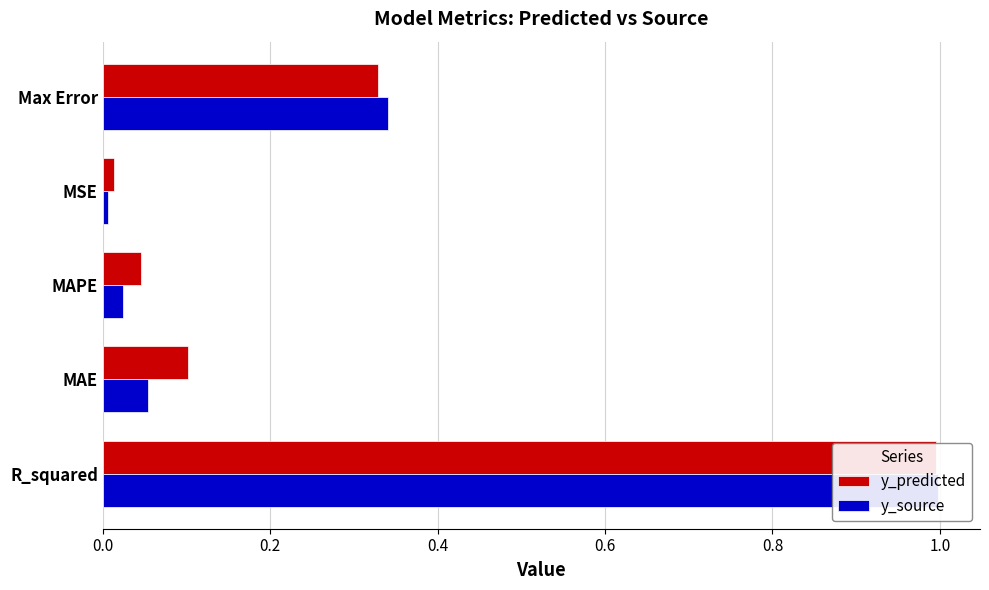

Are the bars grouped side by side (vs. stacked)?

Yes